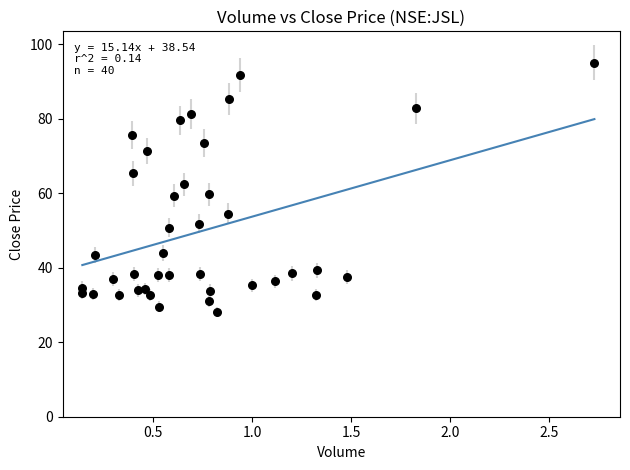

What is the range of X values (max minus min)?

2.6